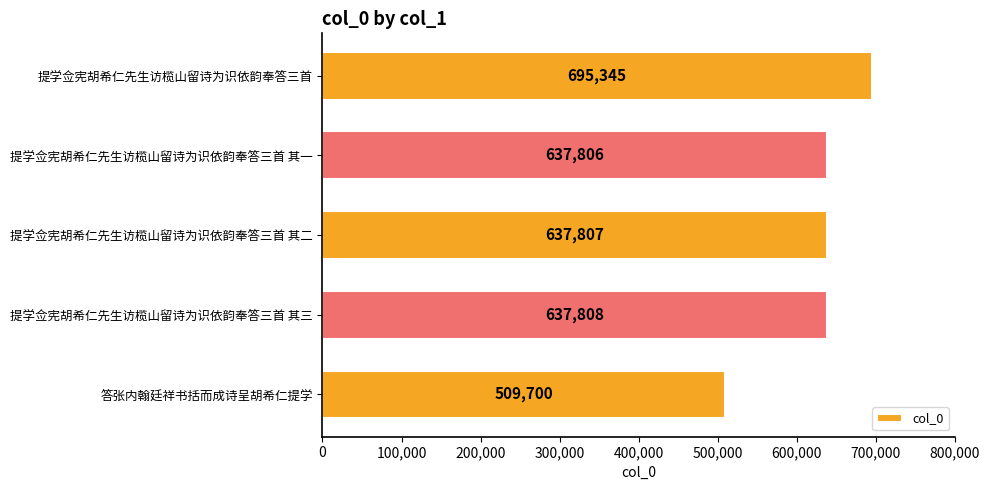

How many bars are there in total?

5